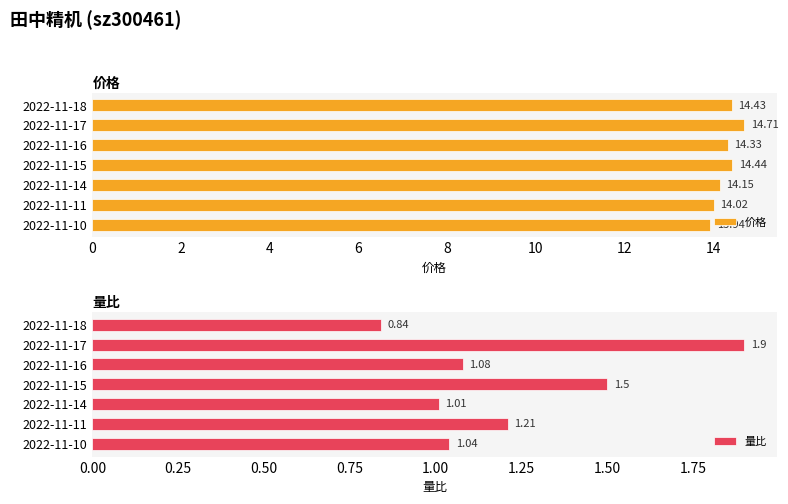

The value of 价格 at 2022-11-17 is 9.0. True or false?

False